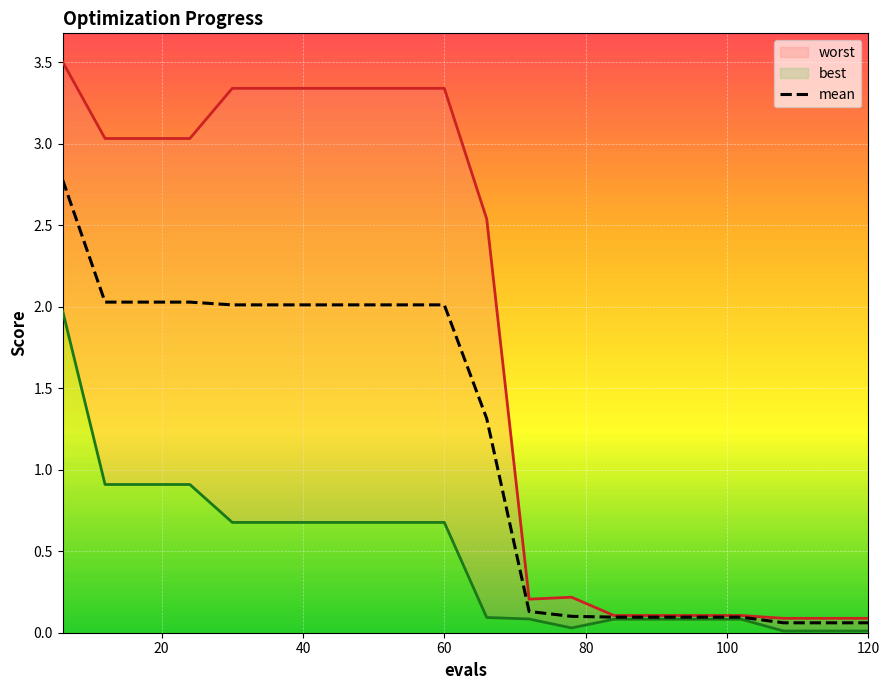

True or false: mean has more than 1 points higher than both neighbors.

False